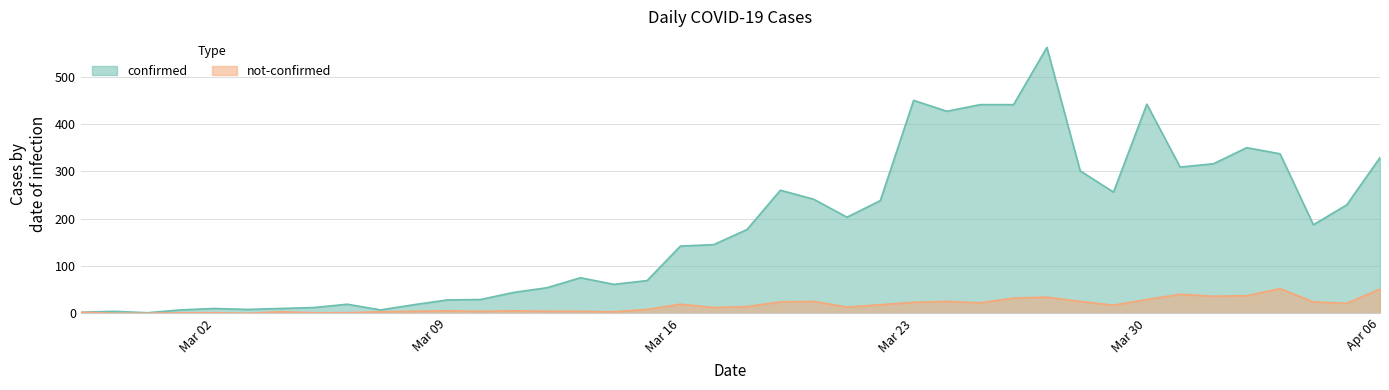

What is the difference between the maximum and second lowest values in the confirmed series?

560